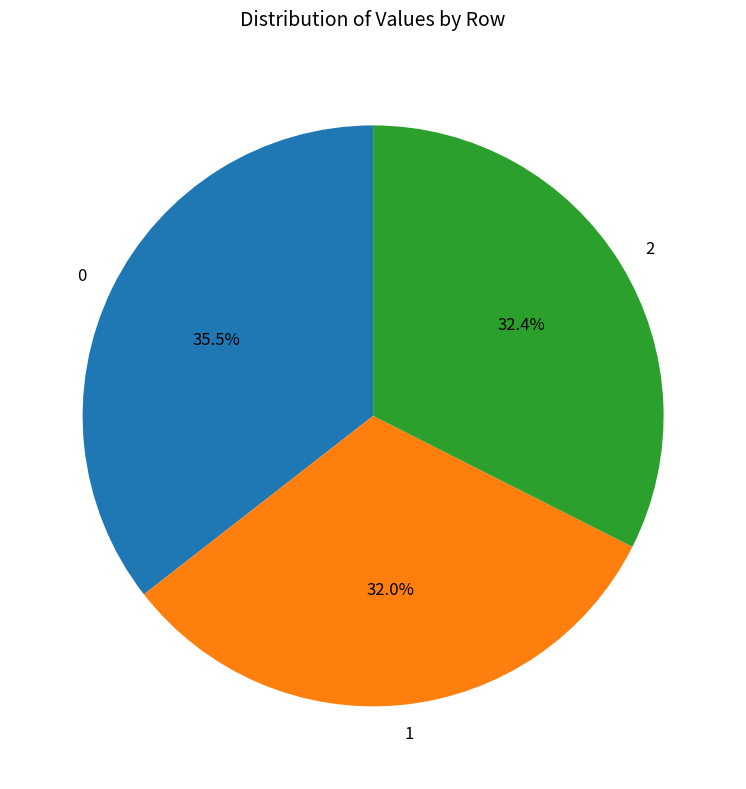

Is there a majority slice in this chart?

No